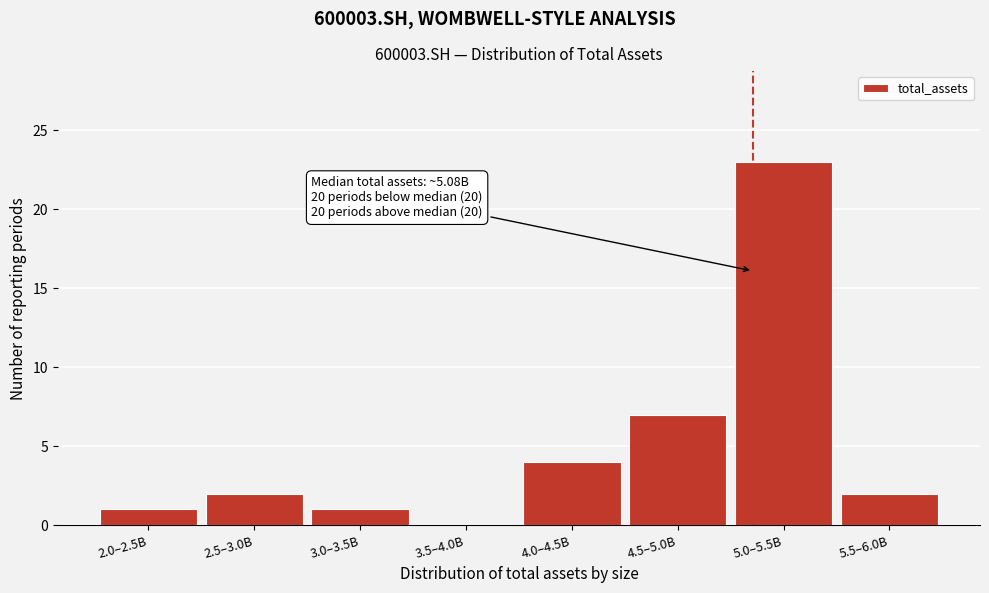

Reading right to left, what are all the values shown in this chart?

5.5–6.0B=2	5.0–5.5B=23	4.5–5.0B=7	4.0–4.5B=4	3.5–4.0B=0	3.0–3.5B=1	2.5–3.0B=2	2.0–2.5B=1